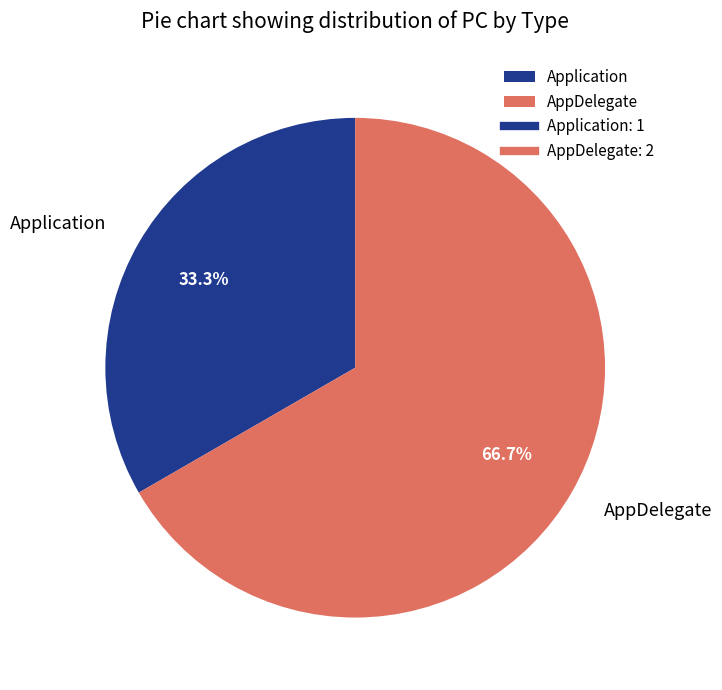

To the nearest percent, what percentage of the pie is AppDelegate?

67%